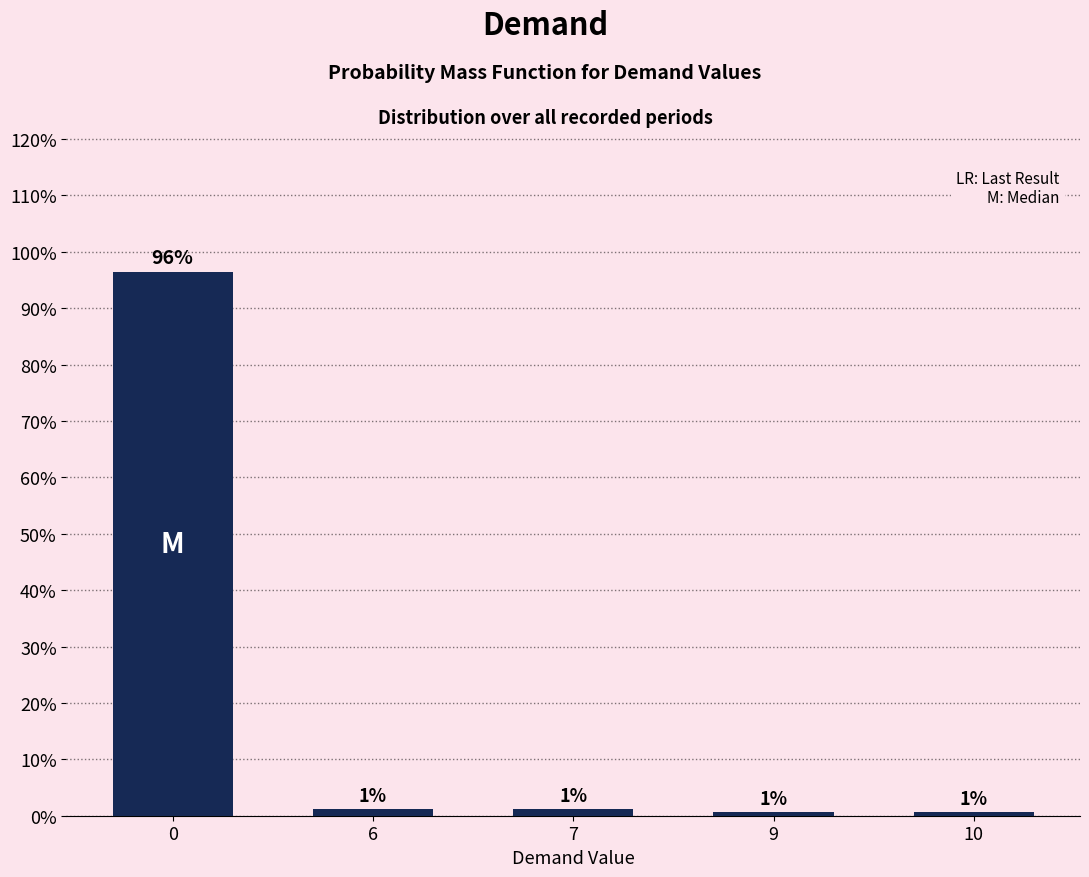

What is the value of the 3rd bar from the left?

1.2